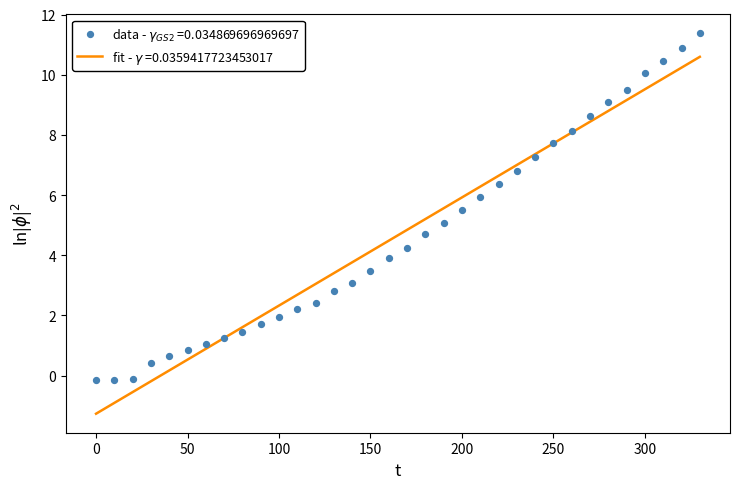

What is the range of Y values (max minus min)?

11.5